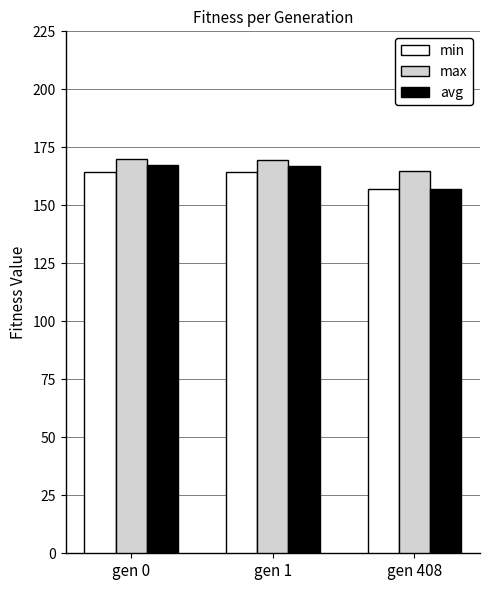

What is the maximum value for min?

164.5